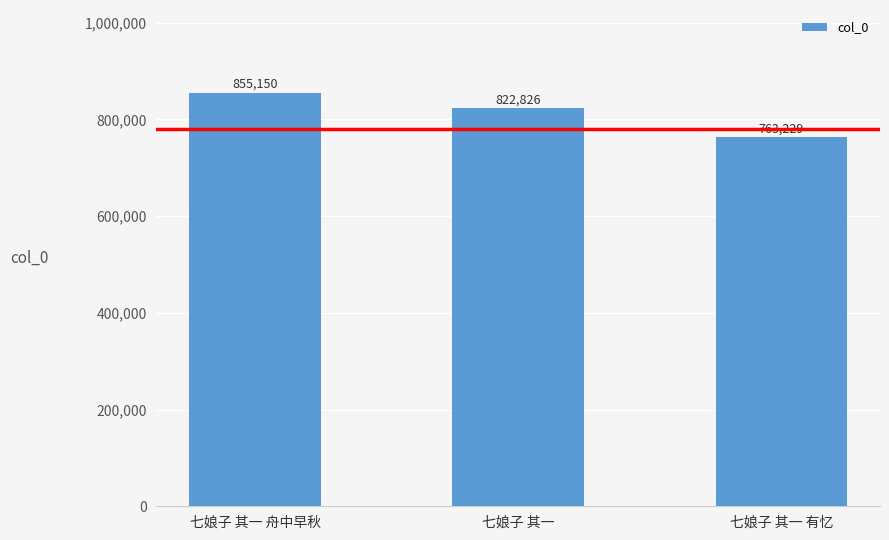

What is the change in value from 七娘子 其一 舟中早秋 to 七娘子 其一?

-32324